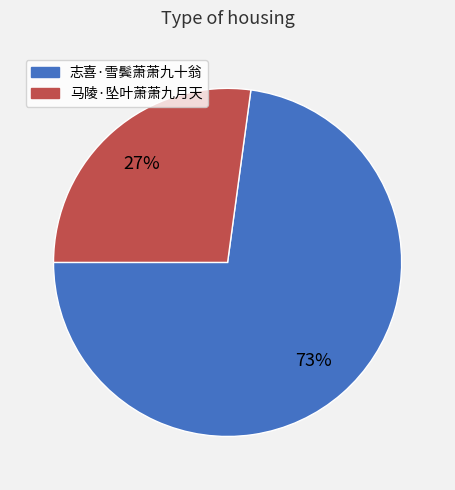

Combined, do 马陵·坠叶萧萧九月天 and 志喜·雪鬓萧萧九十翁 account for over 50%?

Yes